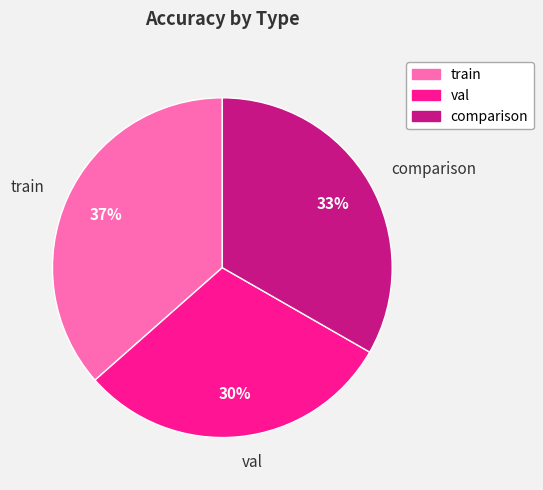

To the nearest percent, what is the average slice percentage?

33%